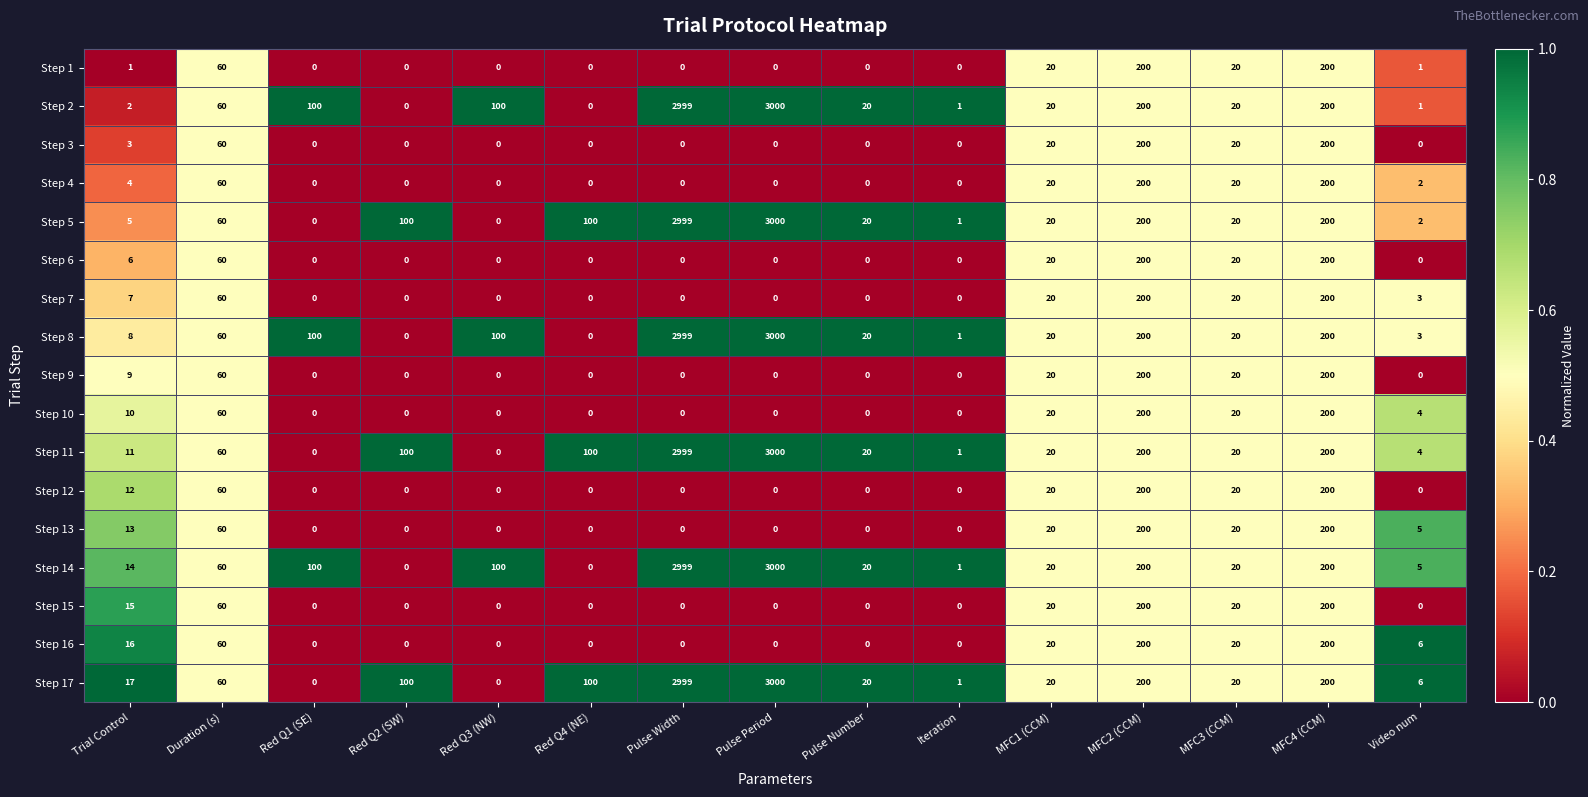

What is the approximate value of Step 6 at MFC3 (CCM)?

20